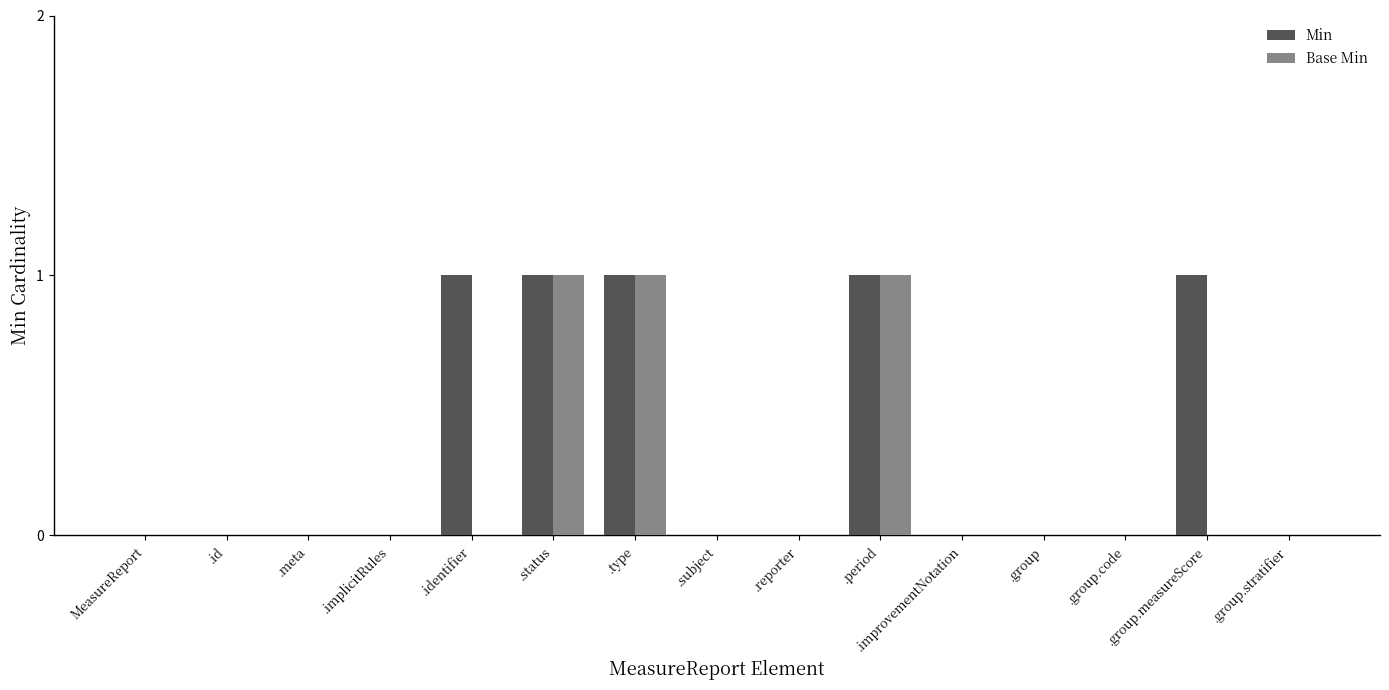

Reading right to left, transcribe all the data shown in this chart.

Min: 0	1	0	0	0	1	0	0	1	1	1	0	0	0	0
Base Min: 0	0	0	0	0	1	0	0	1	1	0	0	0	0	0